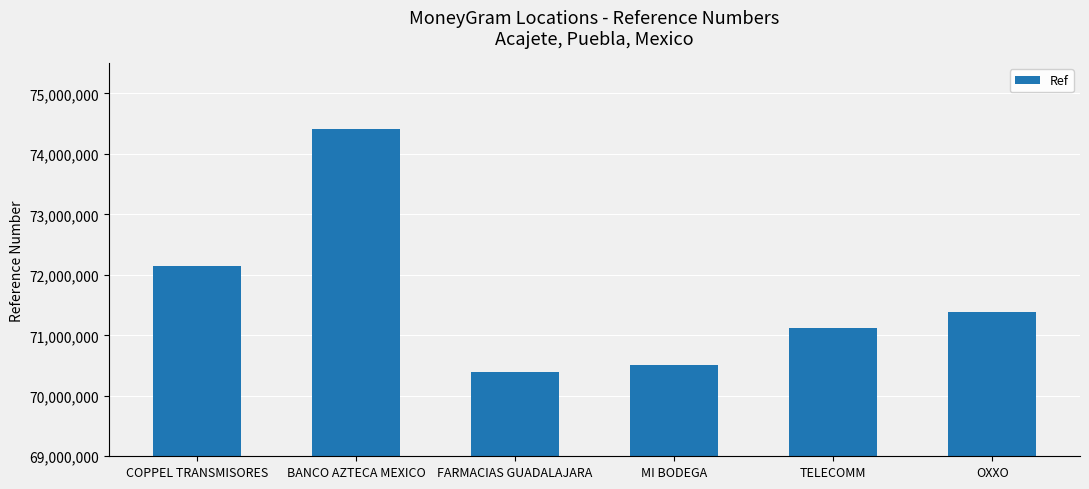

What is the difference between the second highest and second lowest values?

1646261